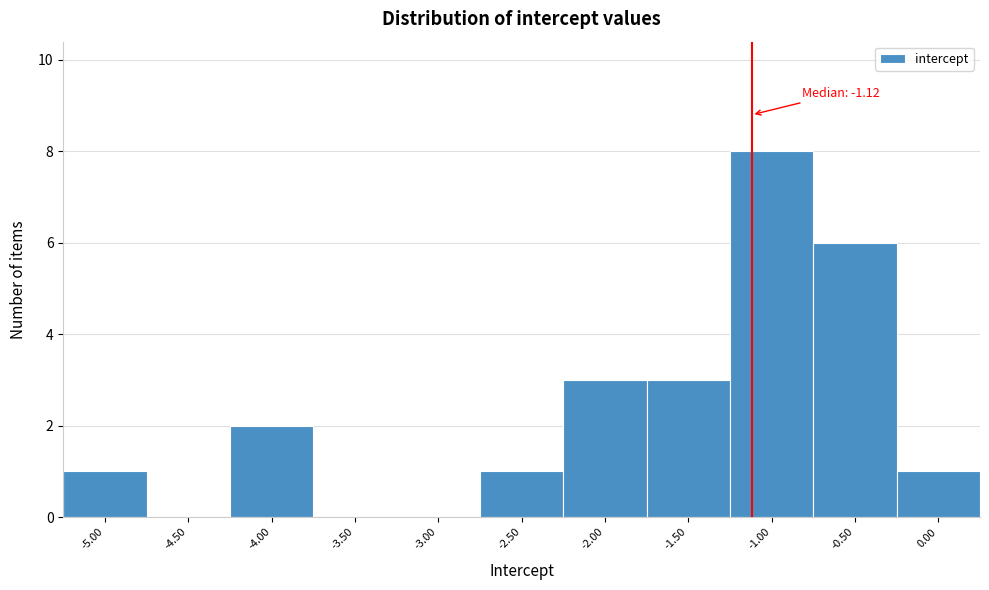

Over which range of the x-axis is the bar tallest?

-1.25 to -0.75